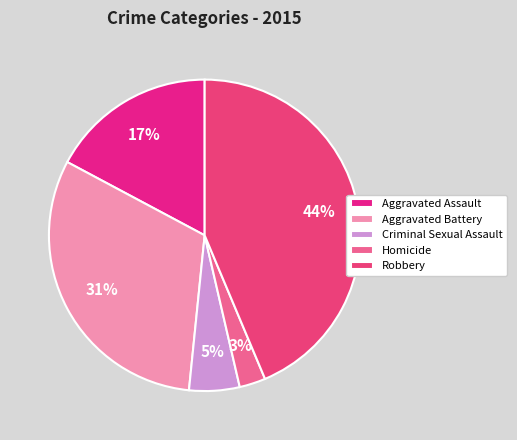

Is it true that Criminal Sexual Assault is 15% of the pie?

False